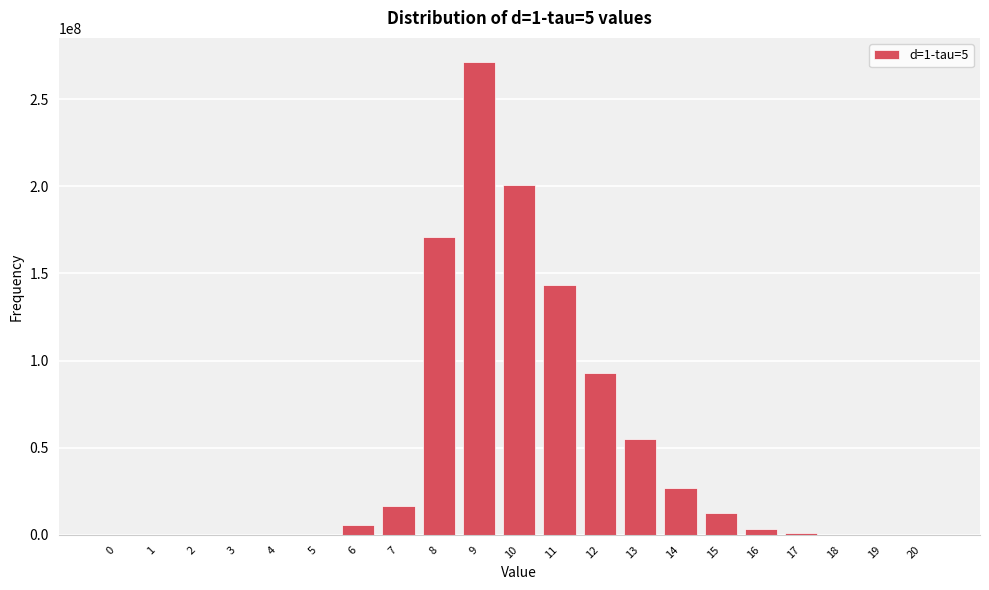

Reading left to right, extract all data points from this chart.

0=0	1=0	2=0	3=0	4=0	5=0	6=5438270	7=16315244	8=170611959	9=271512795	10=200450895	11=143322378	12=93075276	13=55187056	14=26904683	15=12489623	16=3518914	17=1172901	18=0	19=0	20=0